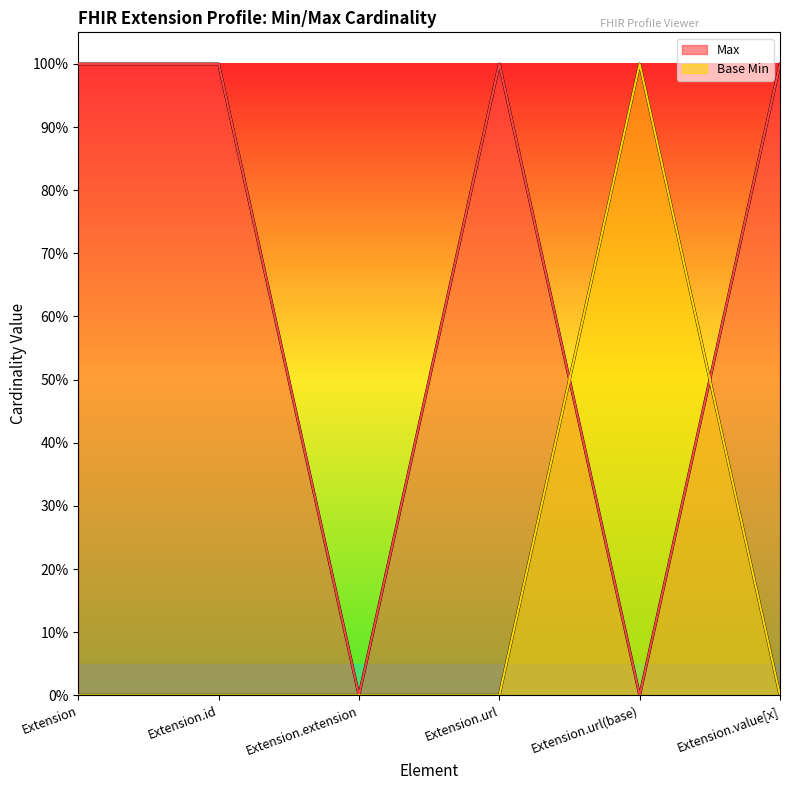

Is the value of Max at Extension.id greater than the value of Base Min at Extension.url(base)?

No